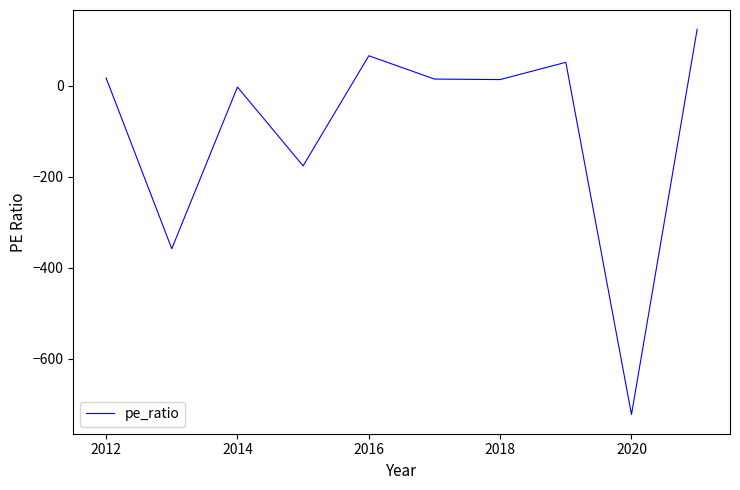

What is the minimum value shown in the chart?

-722.0